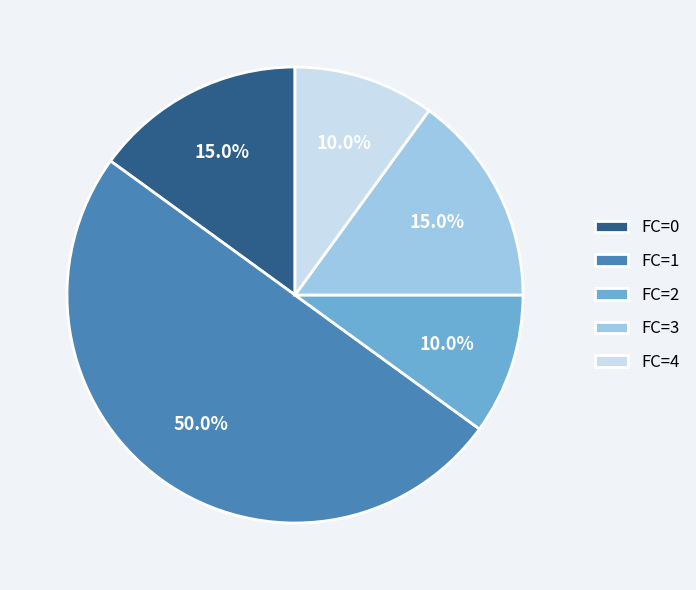

Between FC=1 and FC=3, which is larger?

FC=1